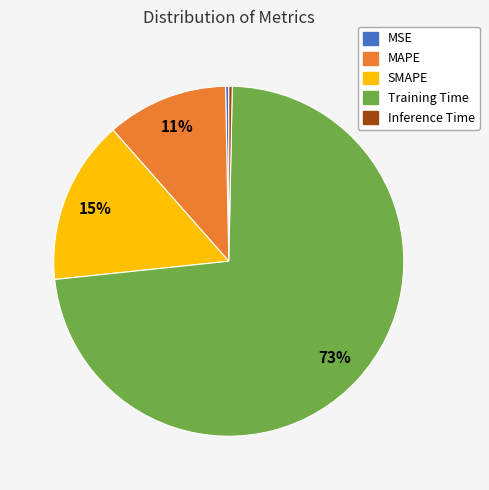

Is the sum of Inference Time and MAPE greater than half?

No